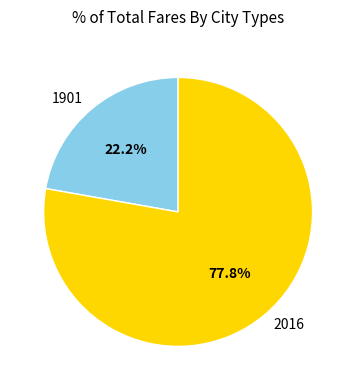

True or false: 2016 accounts for 78% of the total.

True